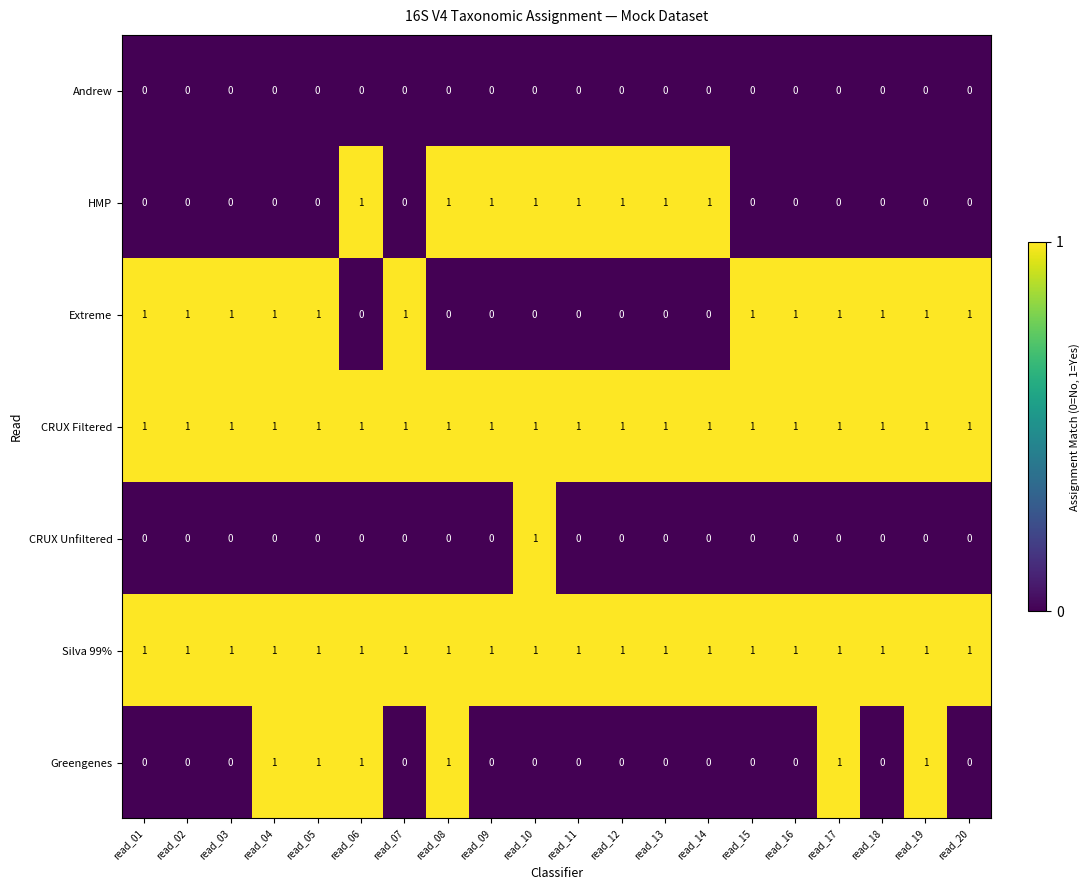

Is it true that CRUX Filtered equals 1 at read_02?

True